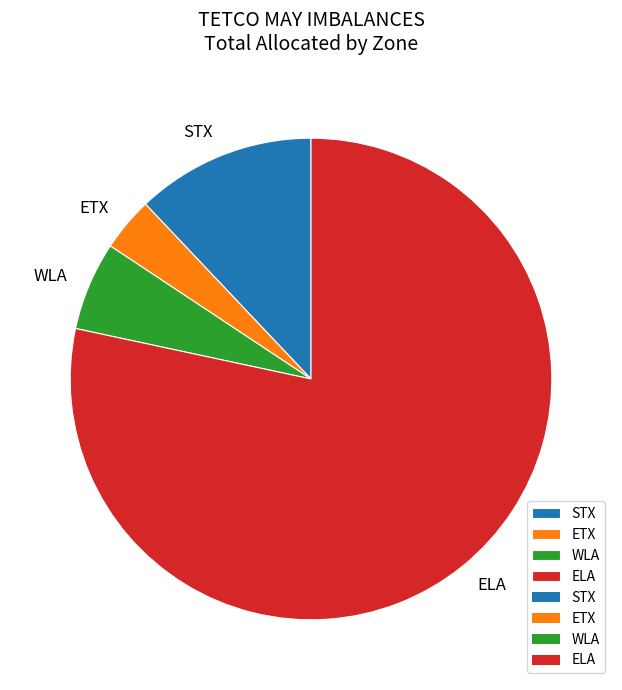

How many segments does this pie chart have?

4